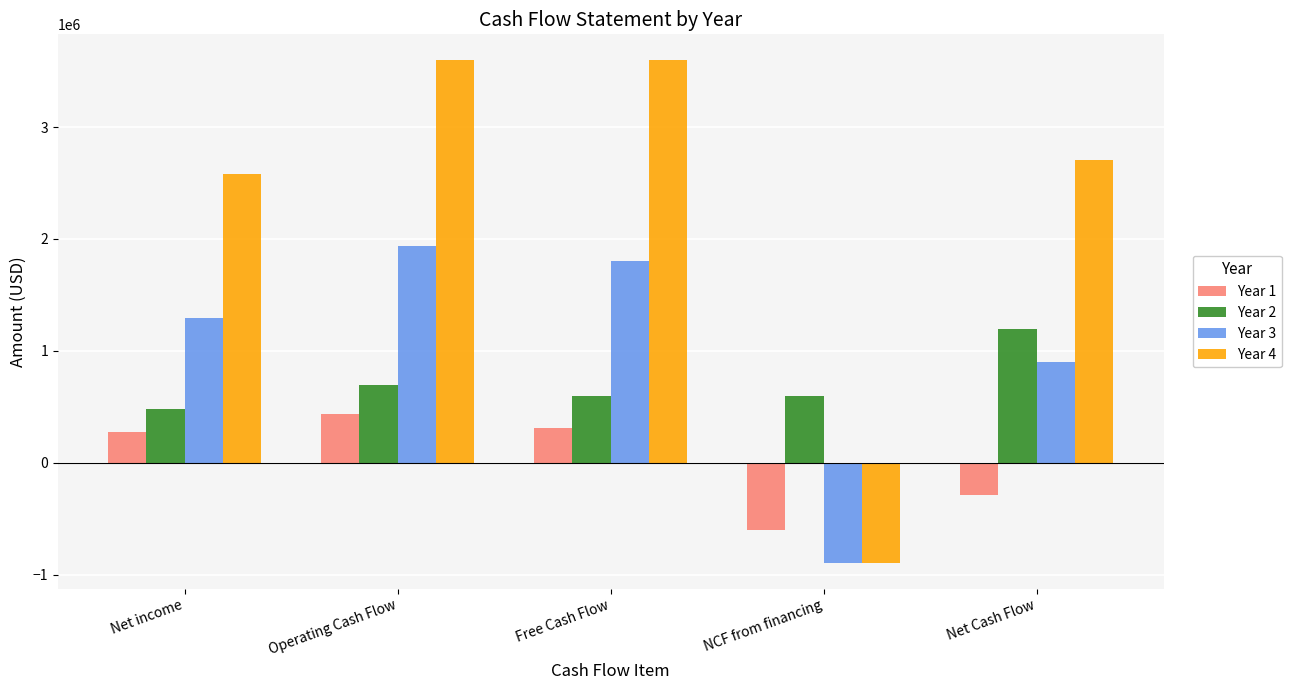

Does the chart contain any negative values?

Yes